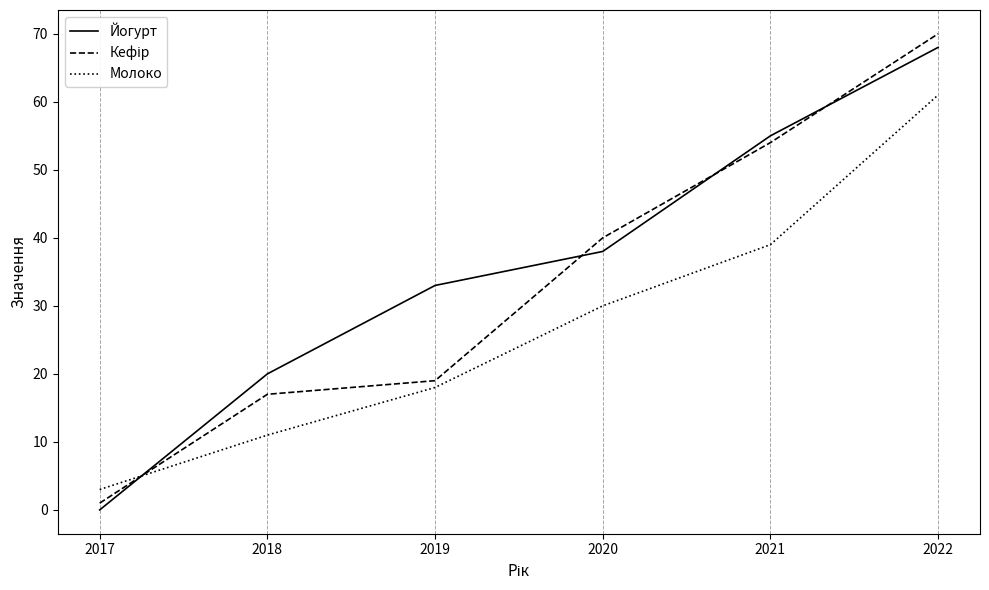

How many lines are shown in the chart?

3